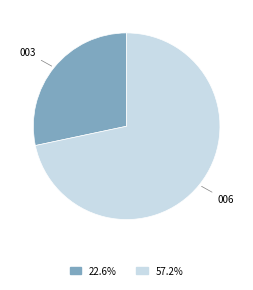

Is there a majority slice in this chart?

Yes